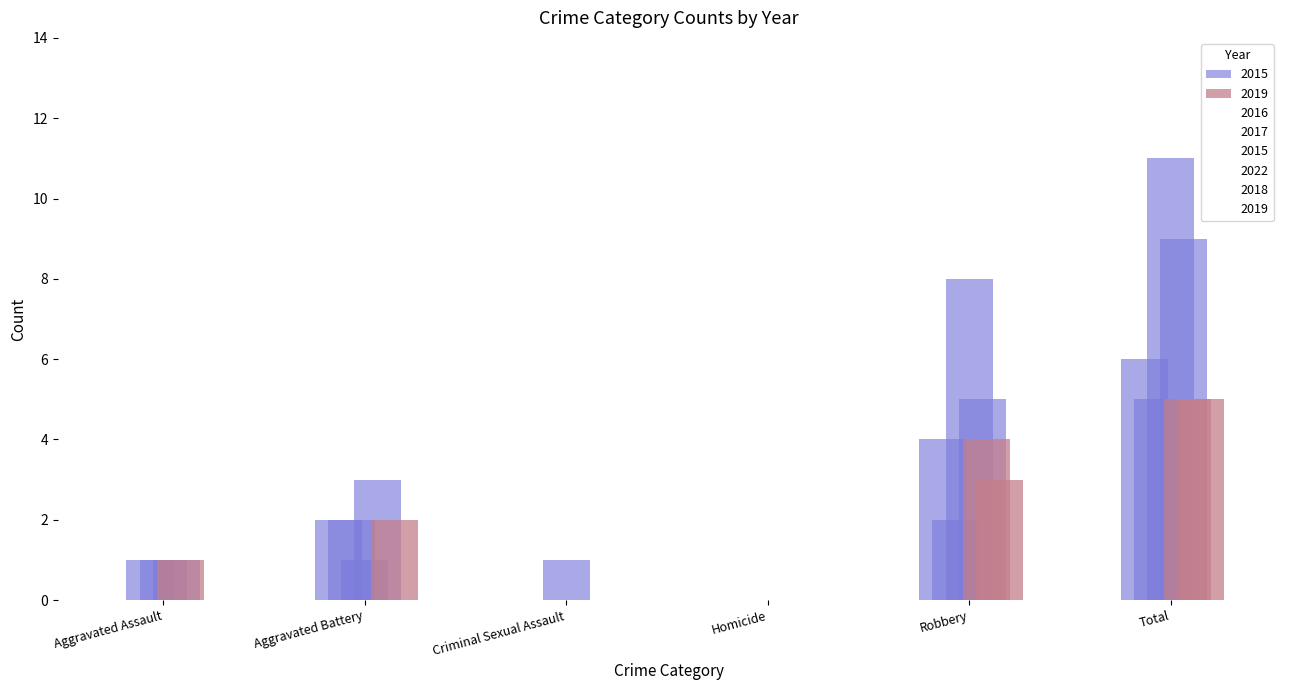

How many data points in 2017 are less than 1?

1